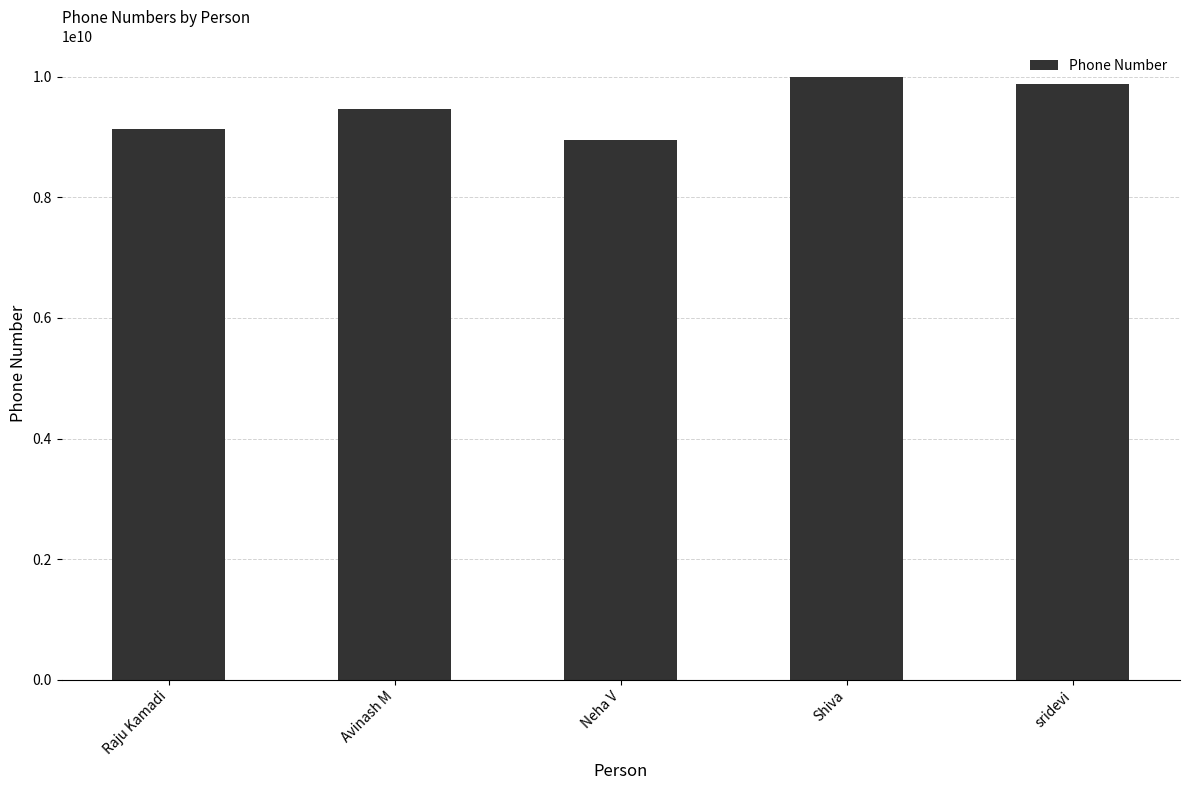

Rank the categories by value from lowest to highest.

Neha V, Raju Kamadi, Avinash M, sridevi, Shiva